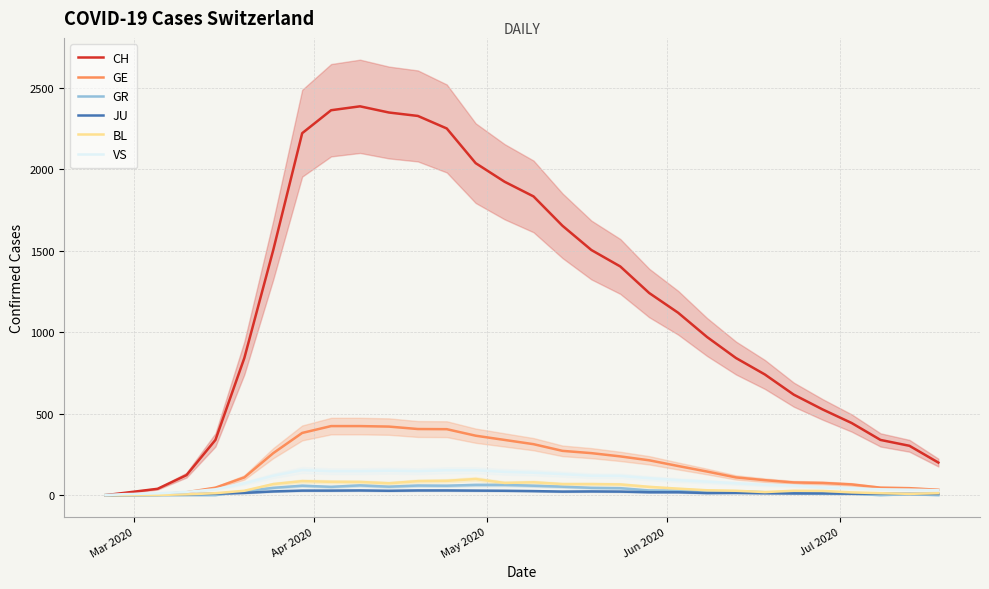

What is the highest value of the VS series?

154